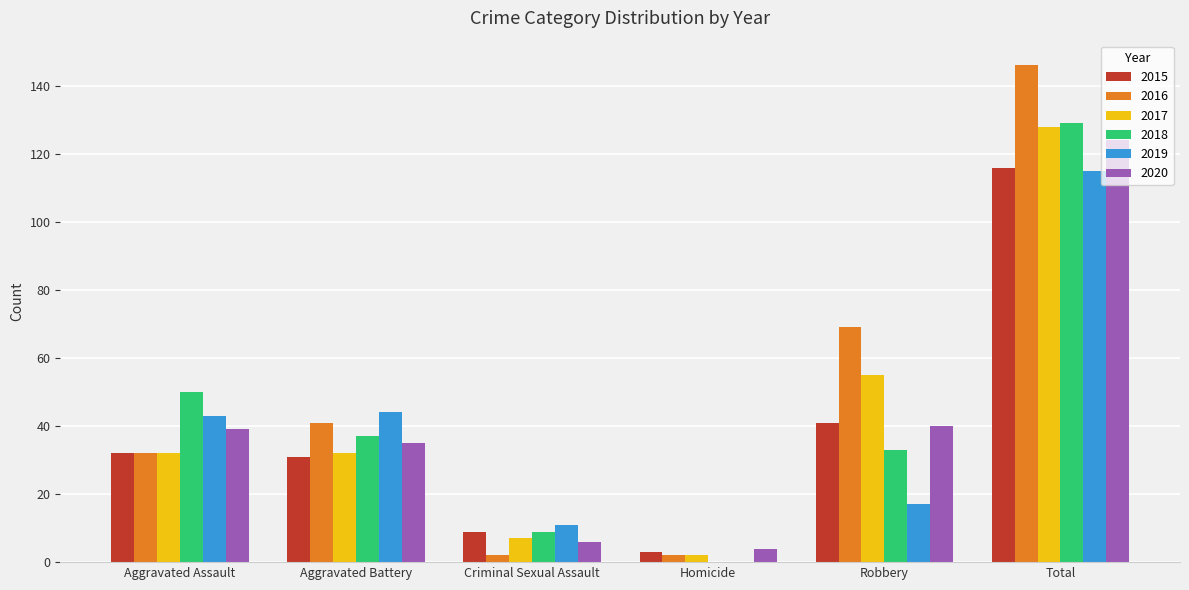

Reading left to right, extract all data points from this chart.

2015: Aggravated Assault=32	Aggravated Battery=31	Criminal Sexual Assault=9	Homicide=3	Robbery=41	Total=116
2016: Aggravated Assault=32	Aggravated Battery=41	Criminal Sexual Assault=2	Homicide=2	Robbery=69	Total=146
2017: Aggravated Assault=32	Aggravated Battery=32	Criminal Sexual Assault=7	Homicide=2	Robbery=55	Total=128
2018: Aggravated Assault=50	Aggravated Battery=37	Criminal Sexual Assault=9	Homicide=0	Robbery=33	Total=129
2019: Aggravated Assault=43	Aggravated Battery=44	Criminal Sexual Assault=11	Homicide=0	Robbery=17	Total=115
2020: Aggravated Assault=39	Aggravated Battery=35	Criminal Sexual Assault=6	Homicide=4	Robbery=40	Total=124